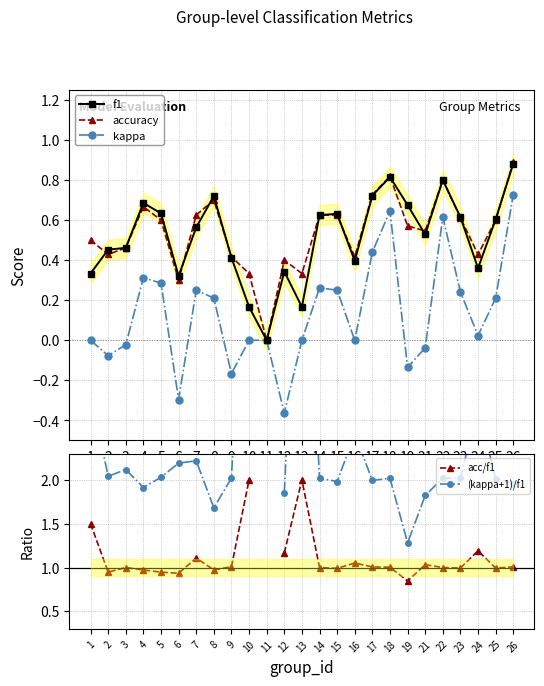

How many data points in f1 are above 0?

24